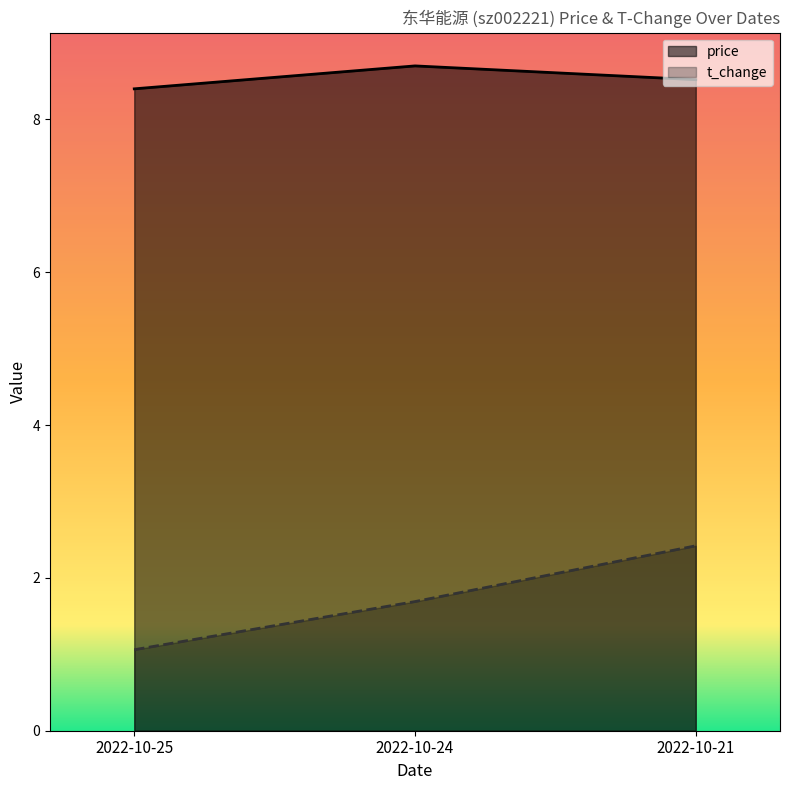

List the series in order of their peak value, lowest first.

t_change, price